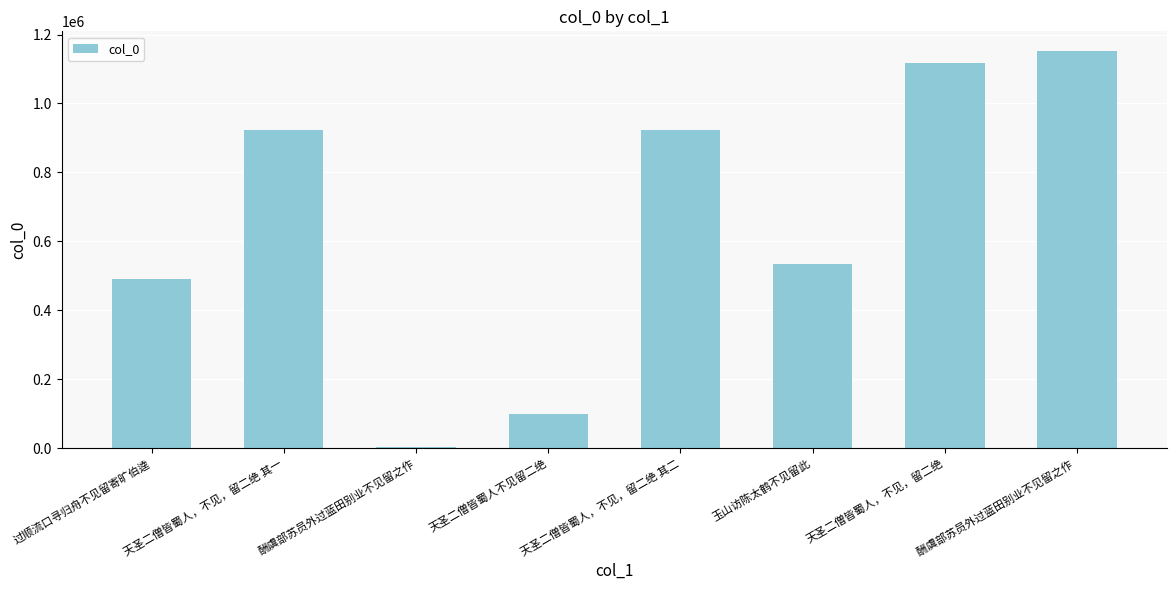

Count the number of categories in the chart.

8